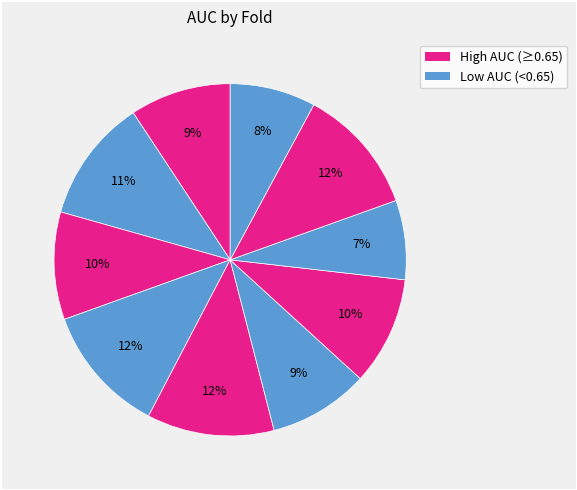

How many segments does this pie chart have?

10